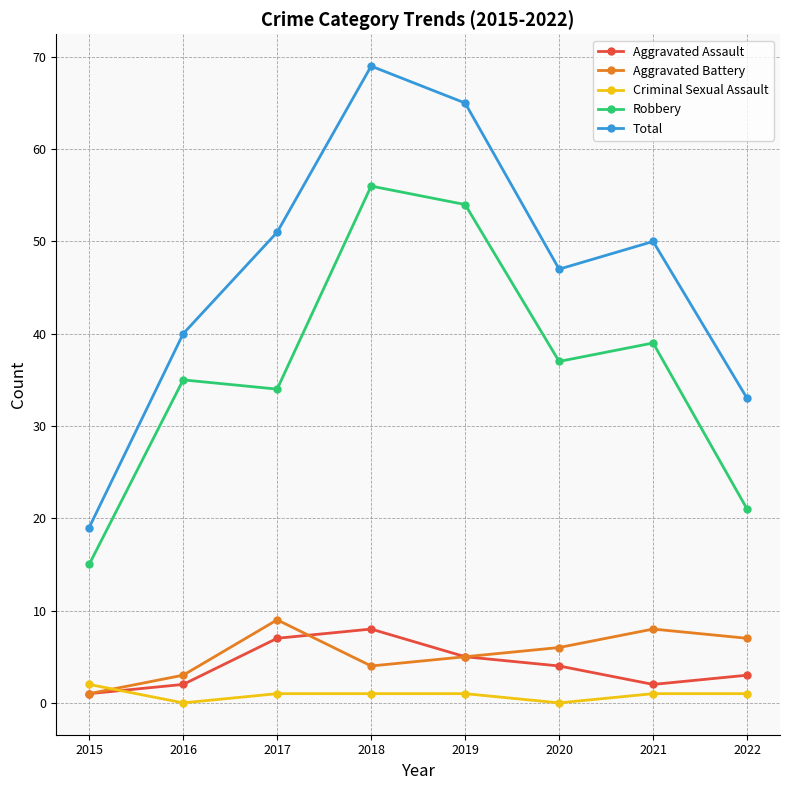

At which label does Aggravated Battery first exceed 6?

2017